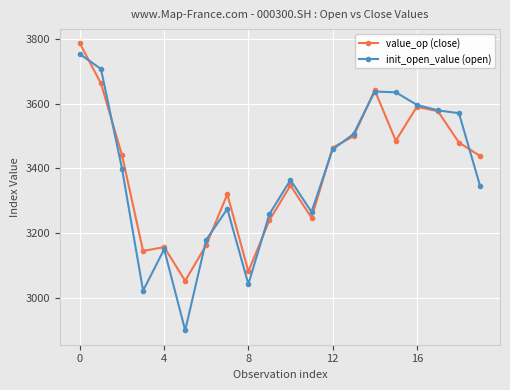

Does the chart have visible grid lines?

Yes